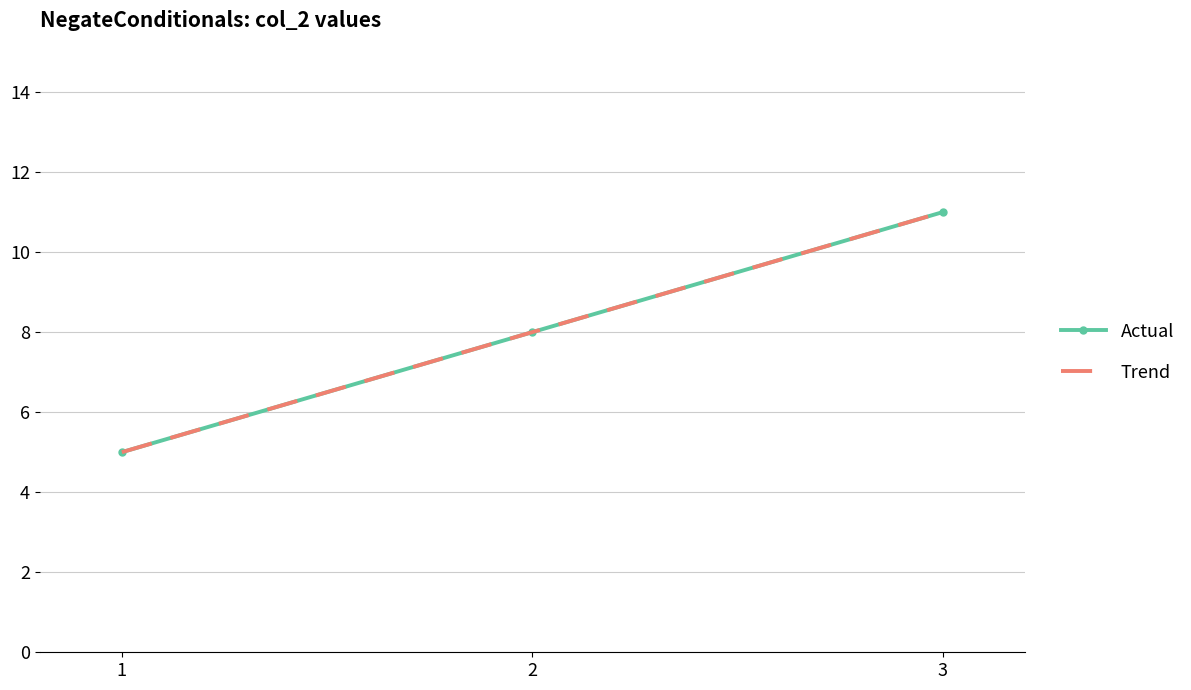

What is the approximate value of Actual at 2?

8.0